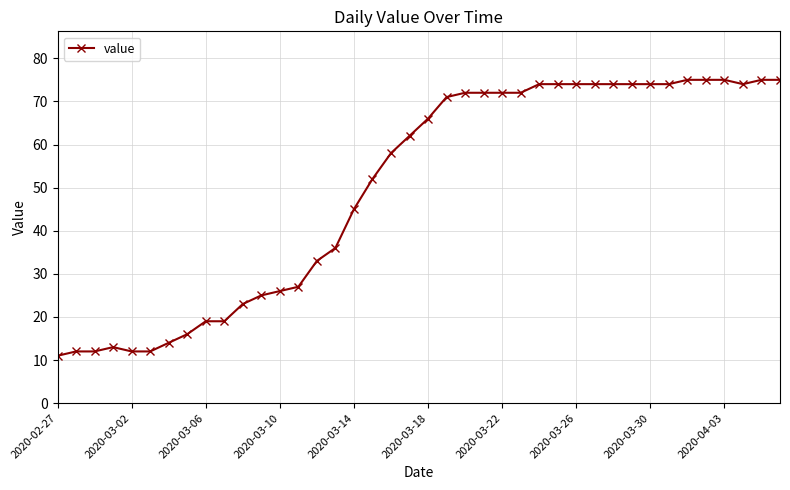

What is the difference between the second highest and minimum values?

64